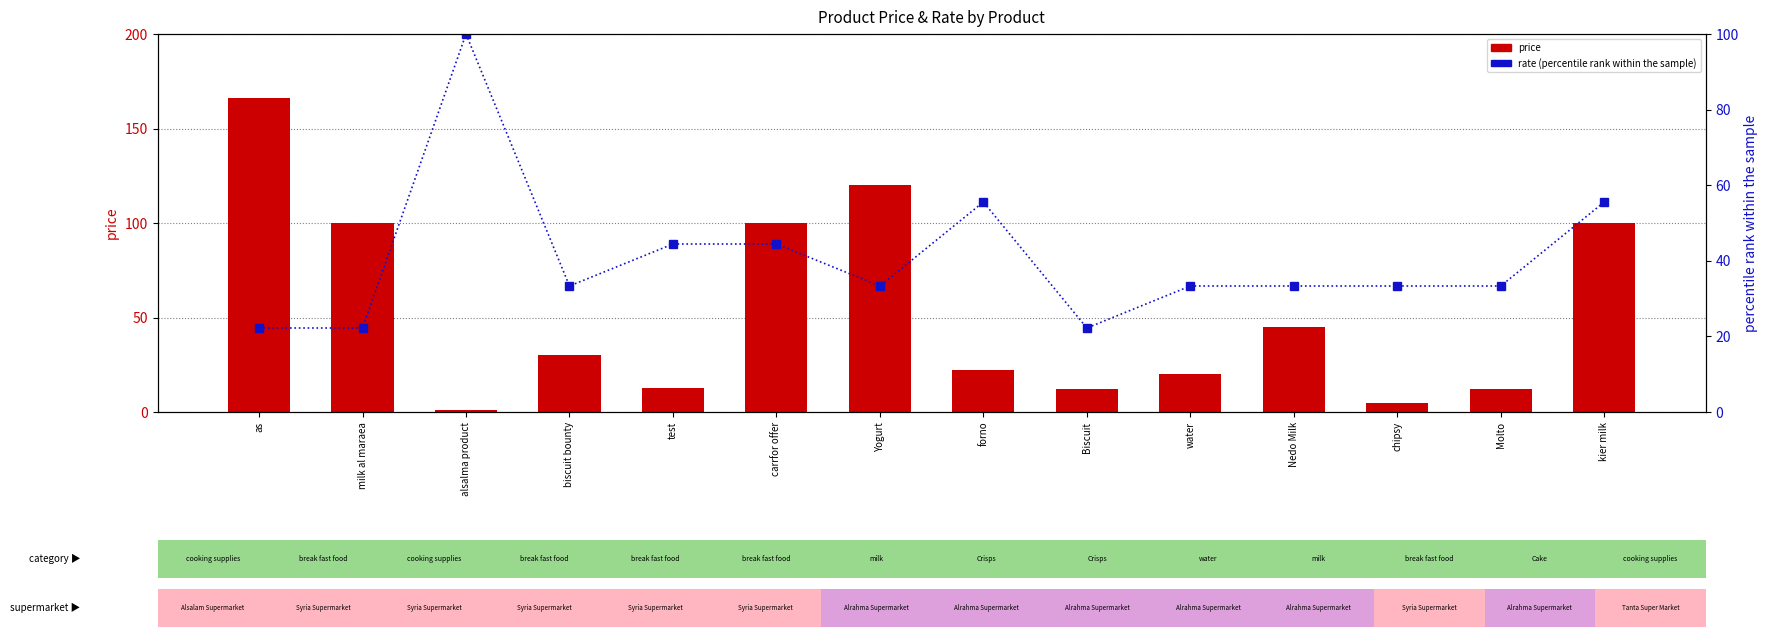

Which series has the widest spread of values?

price